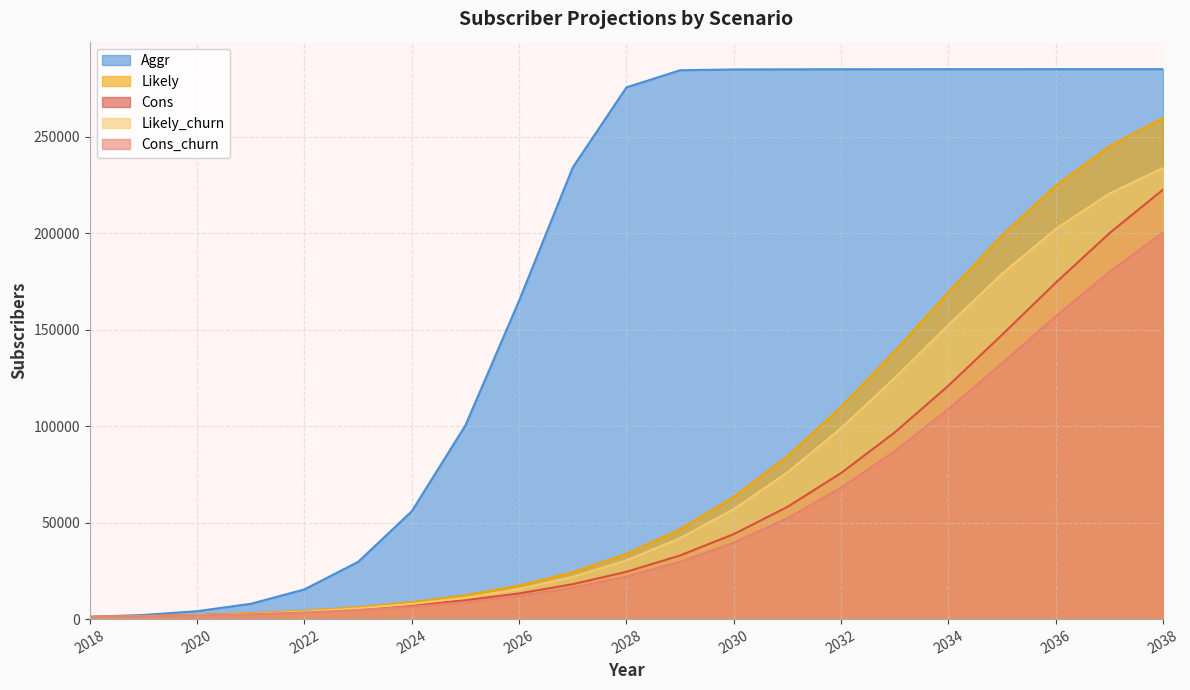

What is the value of the Likely point at the 5th from the left?

4356